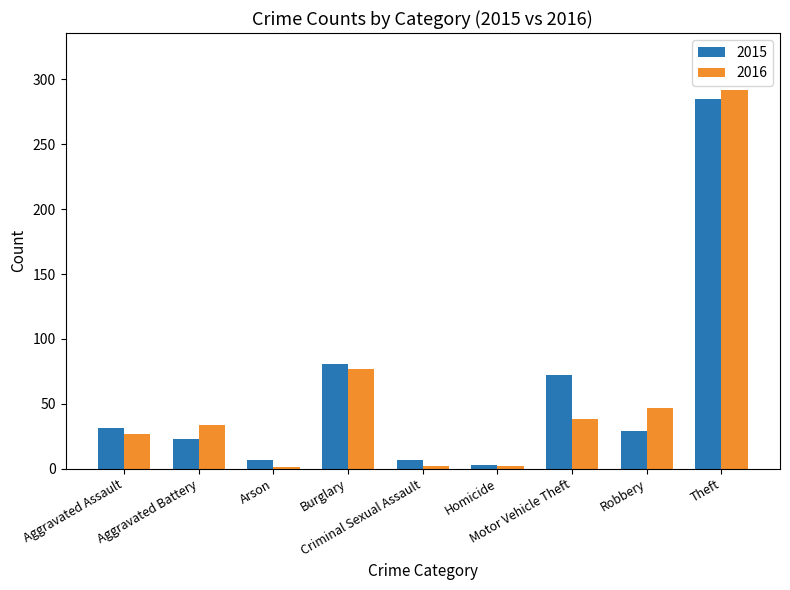

What is the total value across all series at Arson?

8